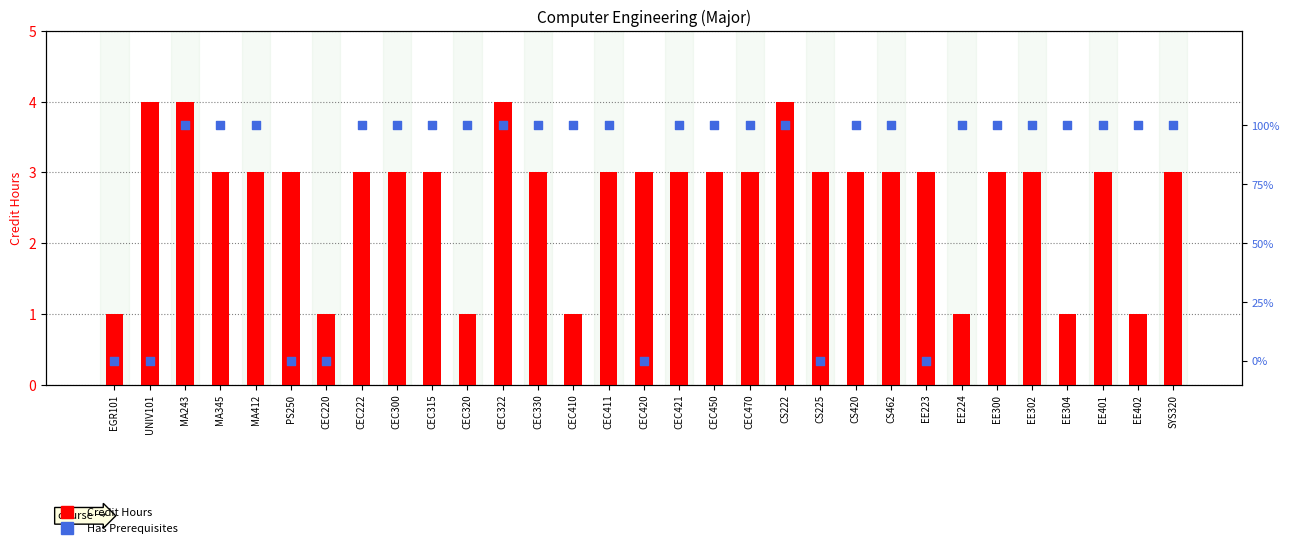

Is the value of Credit Hours at EE304 greater than the value of Has Prerequisites at EE401?

No